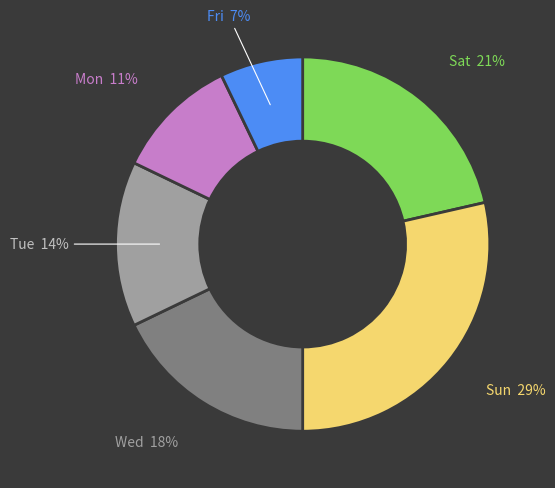

What is the smallest slice in the pie chart?

Fri